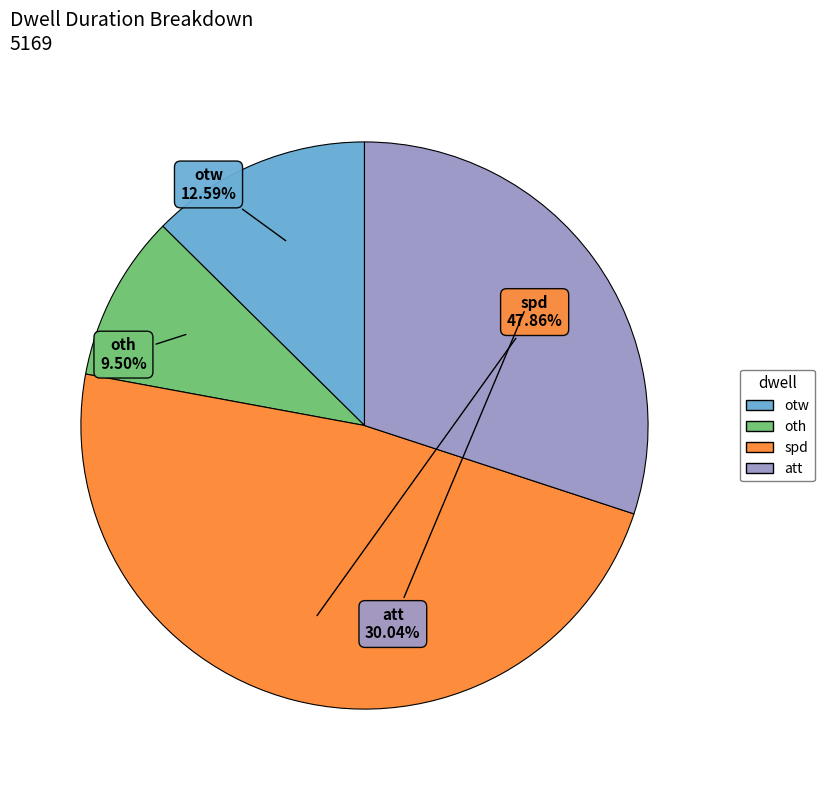

Which slice is the smallest?

oth